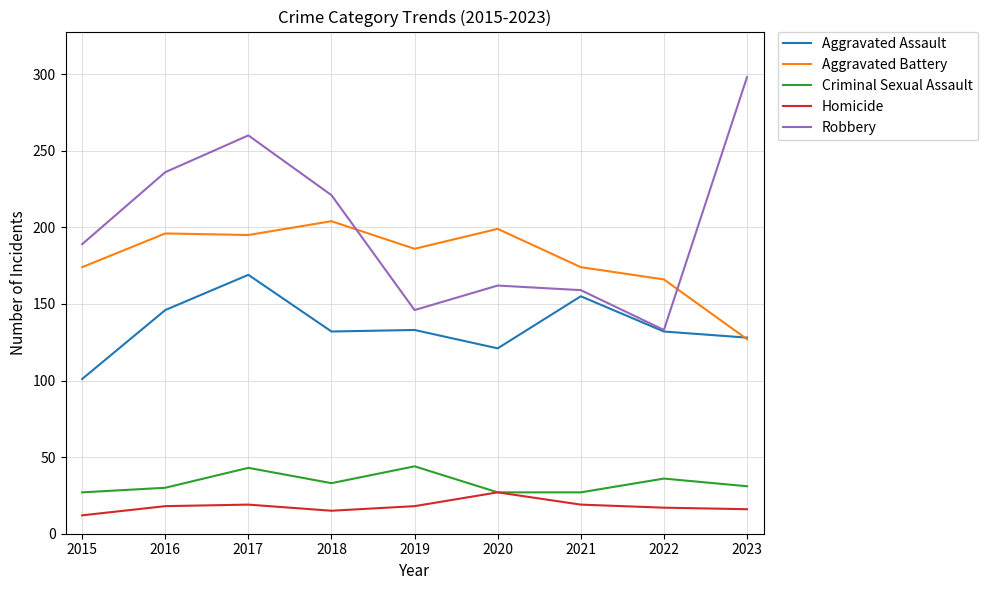

What is the sum of the Criminal Sexual Assault values at 2015 and 2022?

63